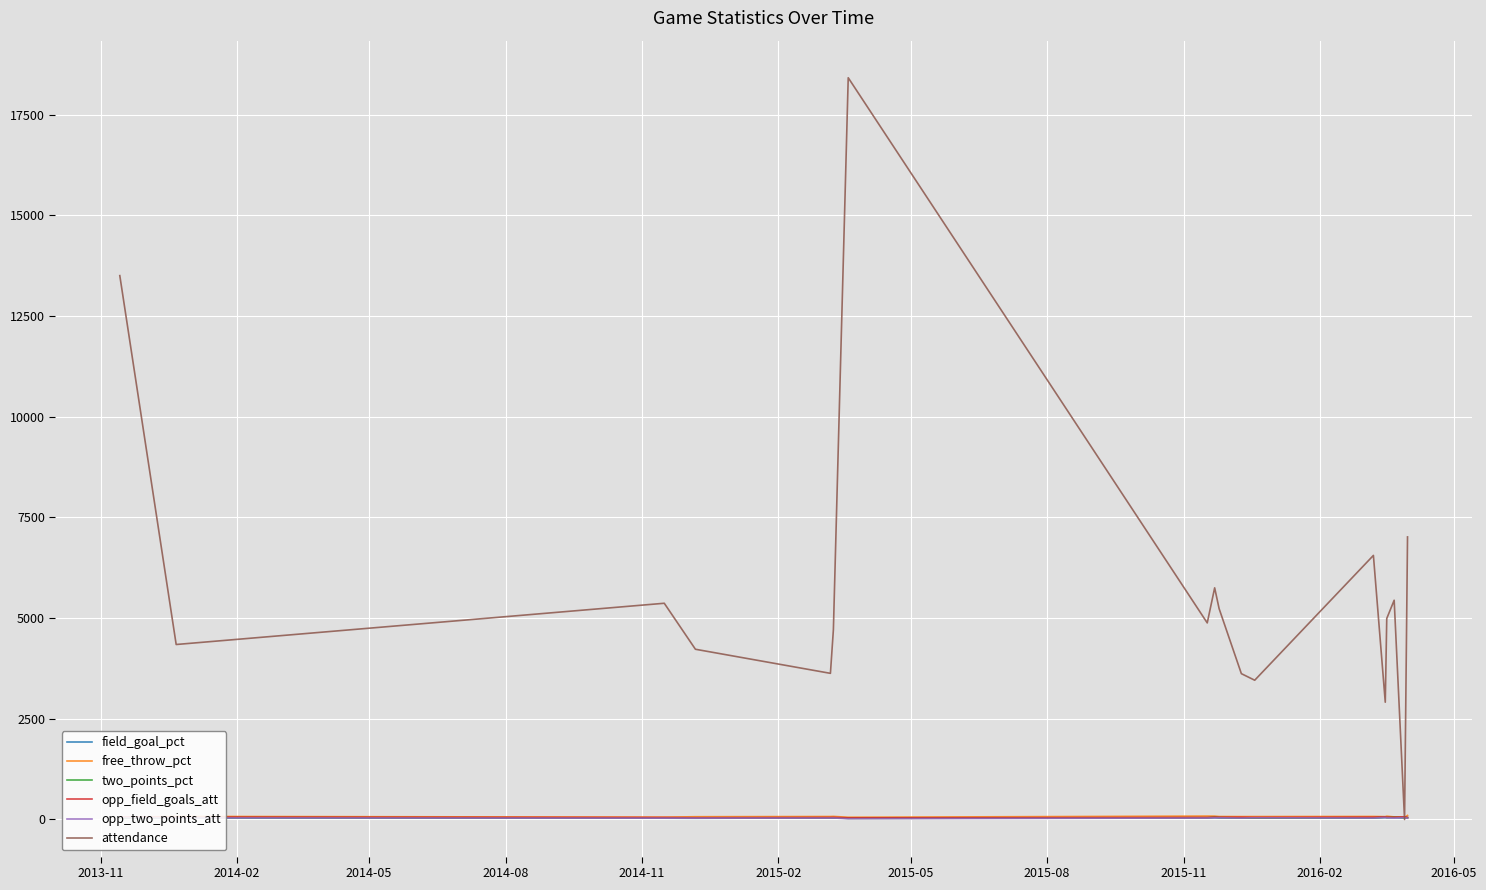

What is the highest value of the attendance series?

18417.0